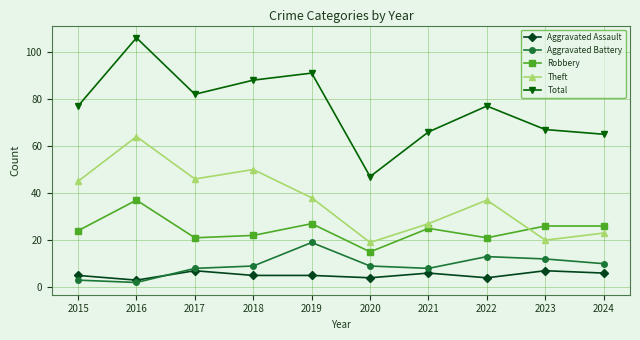

List the series in order of their peak value, lowest first.

Aggravated Assault, Aggravated Battery, Robbery, Theft, Total